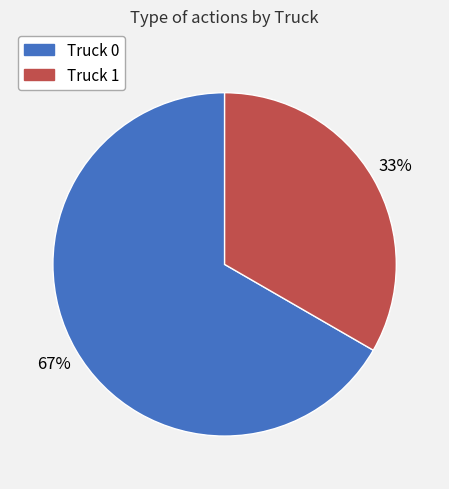

Do Truck 0 and Truck 1 together represent more than half of the pie?

Yes